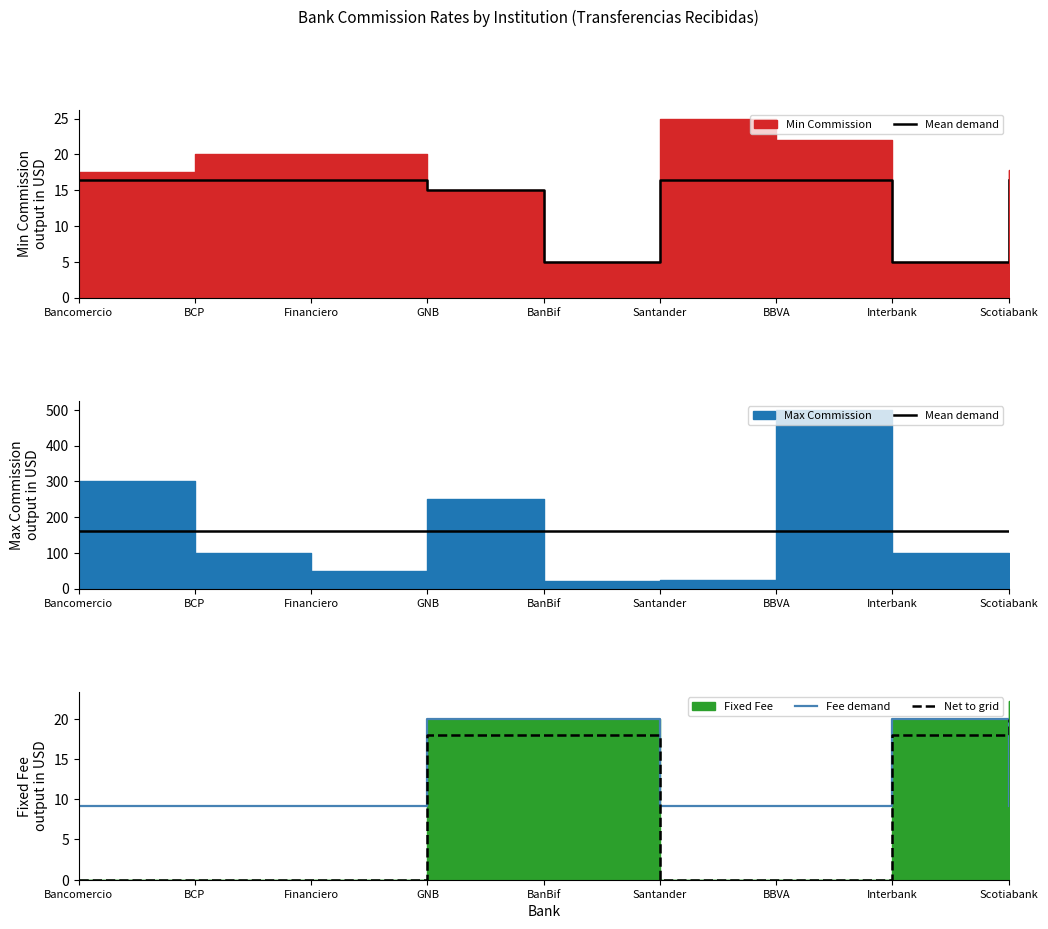

List the labels in order of Mean demand value, largest first.

Bancomercio, BCP, Financiero, GNB, BanBif, Santander, BBVA, Interbank, Scotiabank